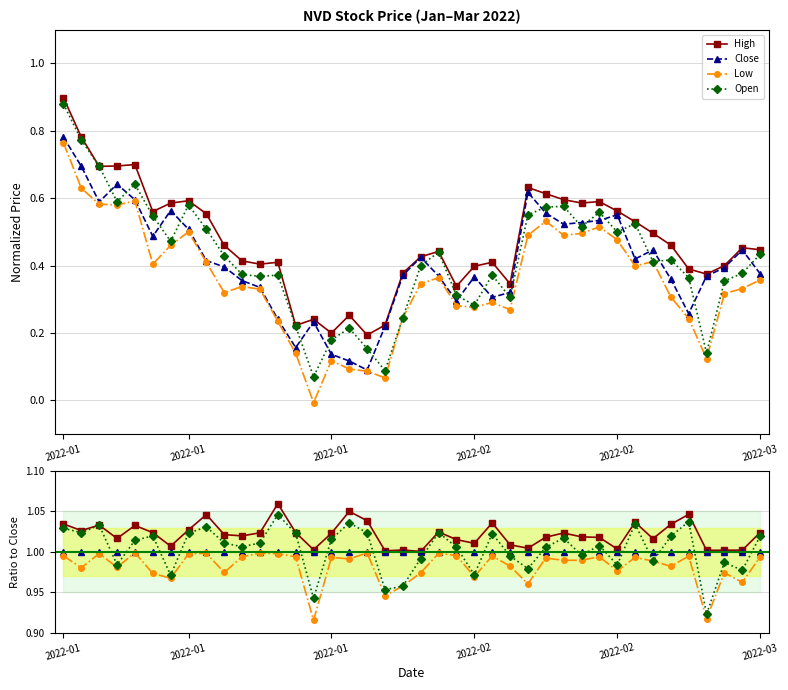

Which has a higher value, 35 or 26?

35